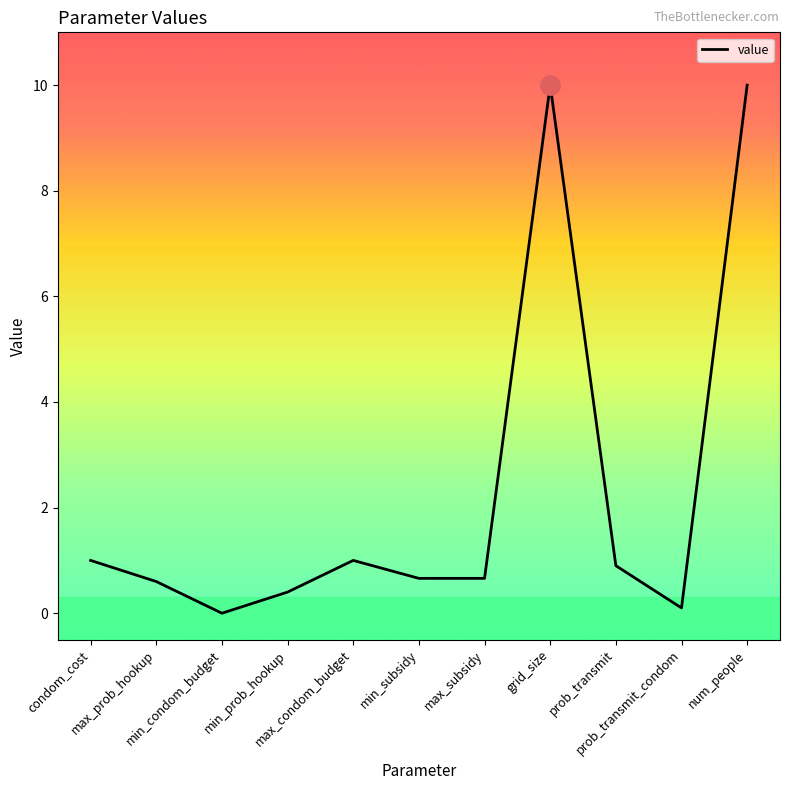

What is the difference between the maximum and minimum values?

10.0